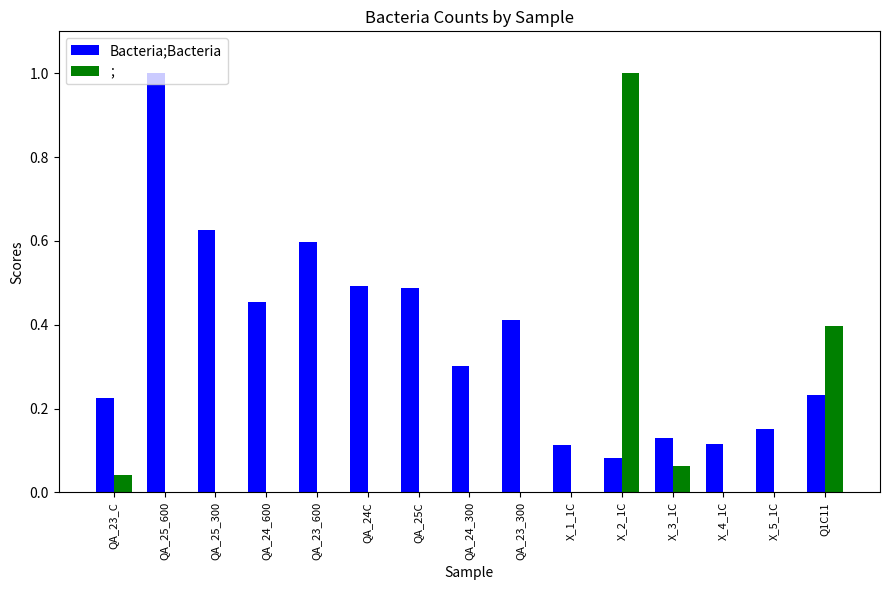

Which series has the largest total across all categories?

Bacteria;Bacteria